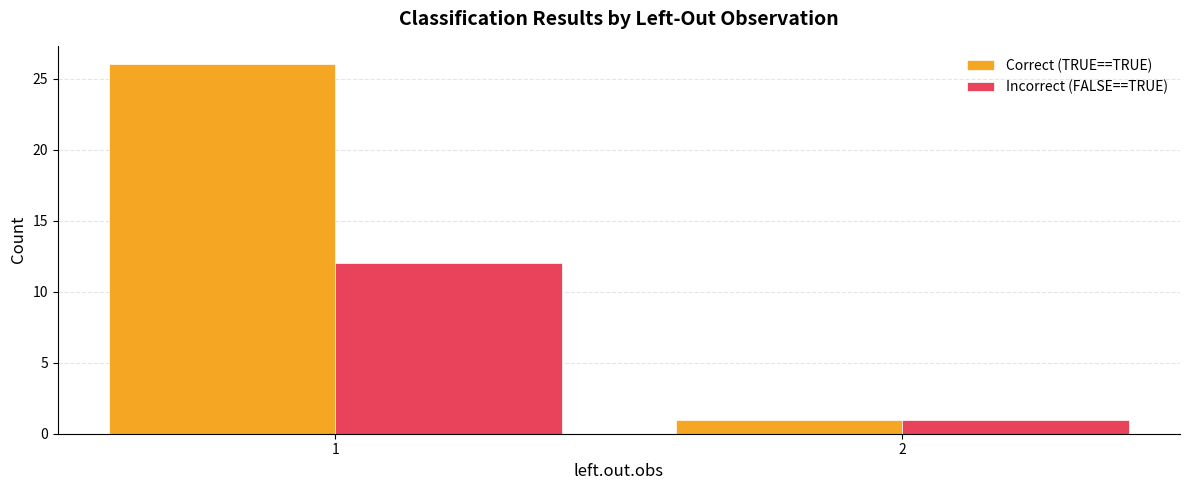

Reading right to left, what are all the values shown in this chart?

Correct (TRUE==TRUE): 1	26
Incorrect (FALSE==TRUE): 1	12